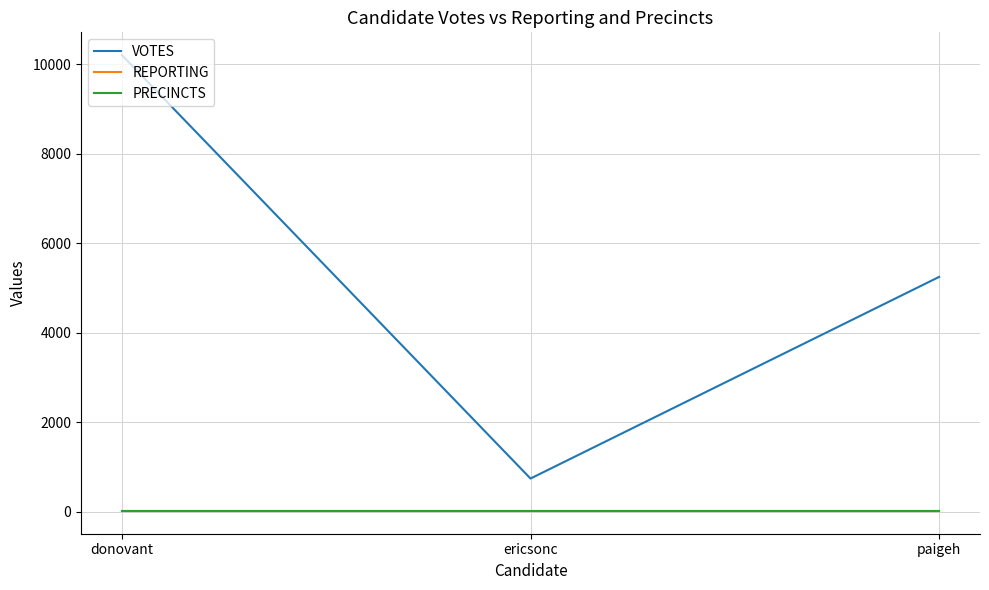

The value of VOTES at ericsonc is 324. True or false?

False